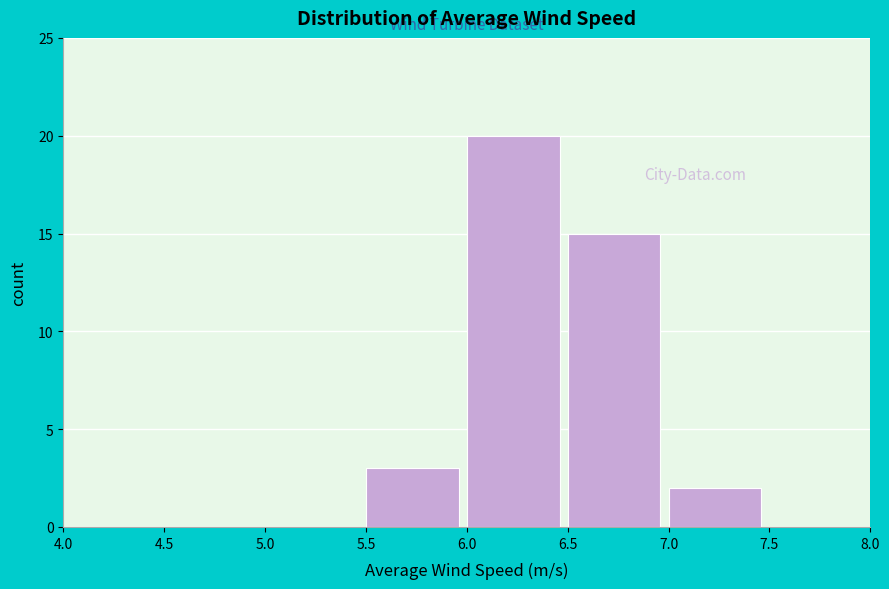

Which range on the x-axis has the tallest bar?

6.0 to 6.5